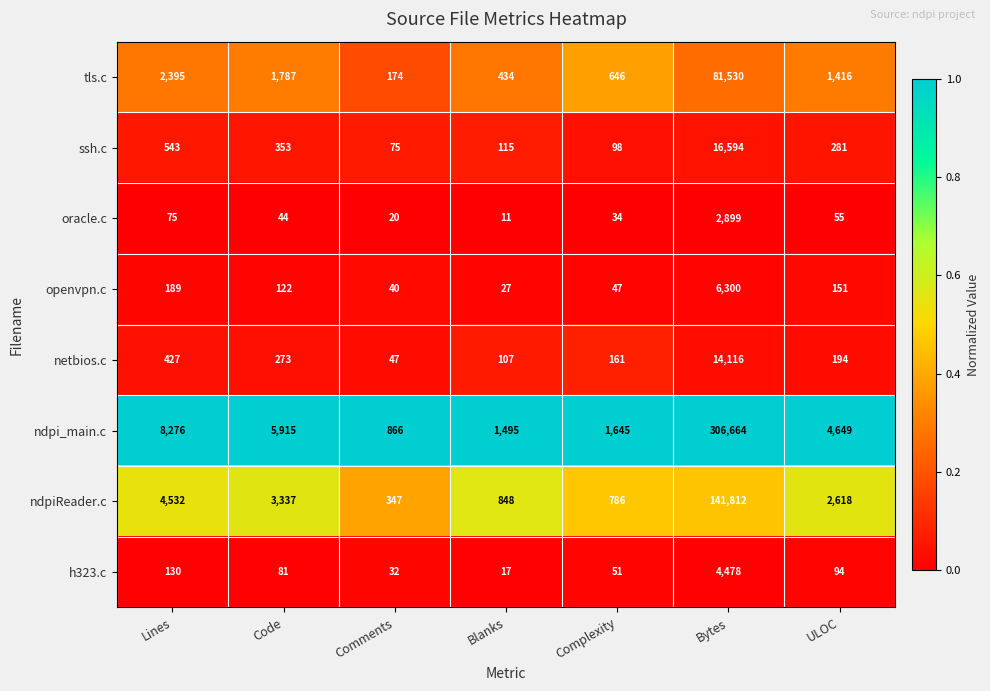

Where is oracle.c nearest to the value 1455?

Lines